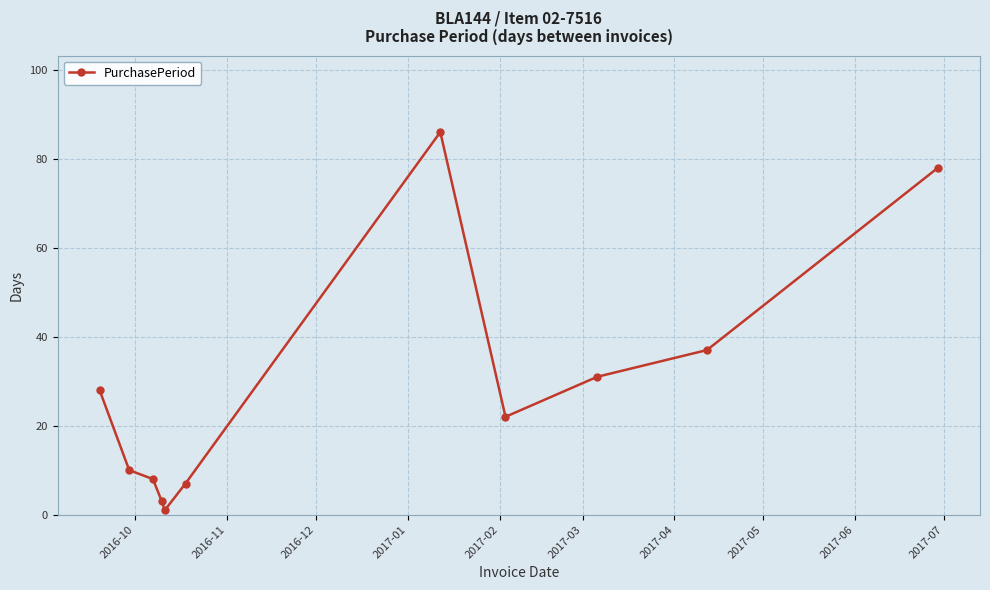

What is the maximum value shown in the chart?

86